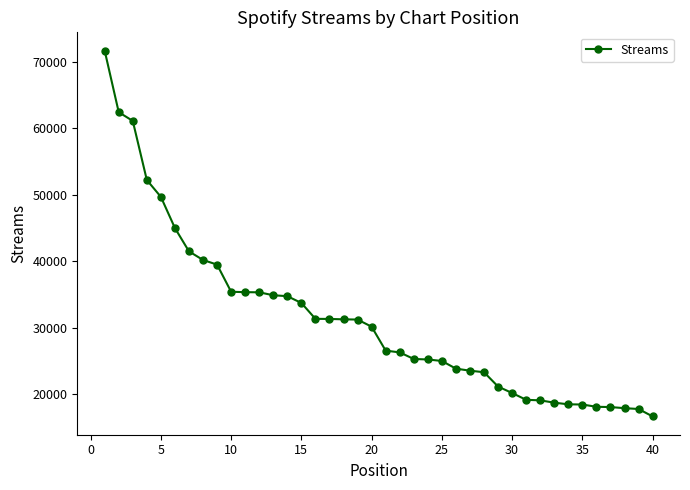

What is the difference between the maximum and minimum values?

55005